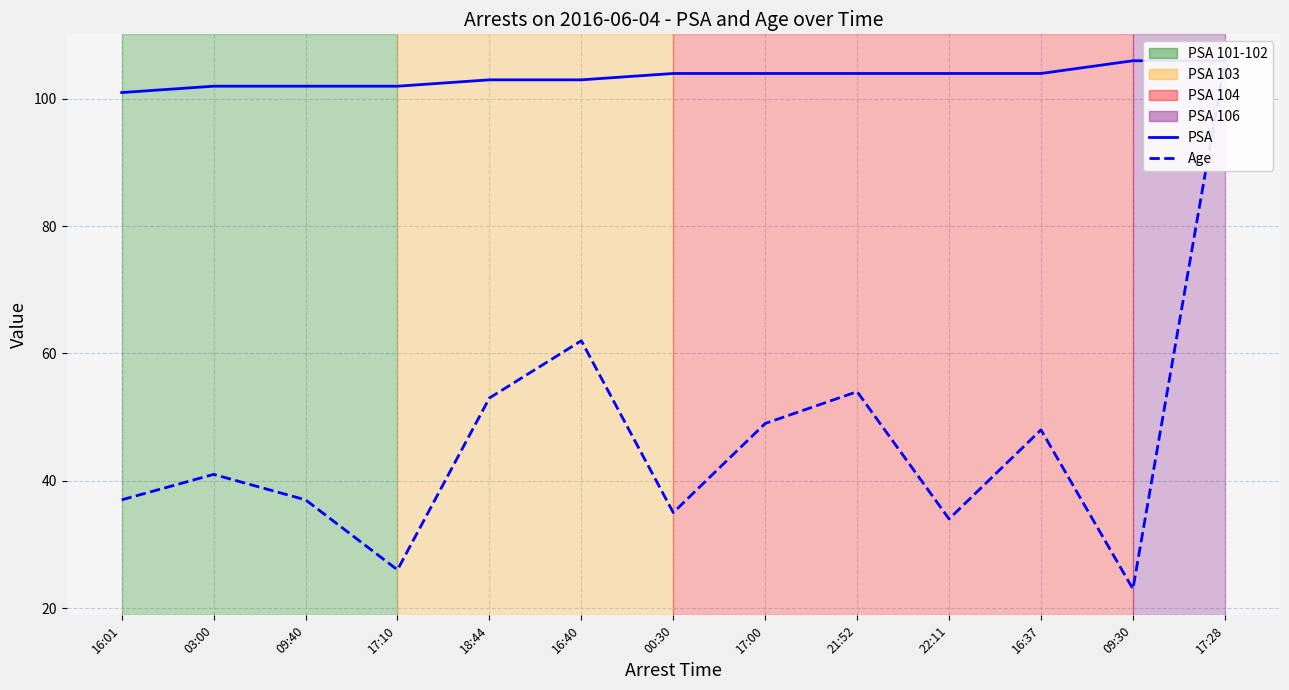

What is the total value across all series at 22:11?

138